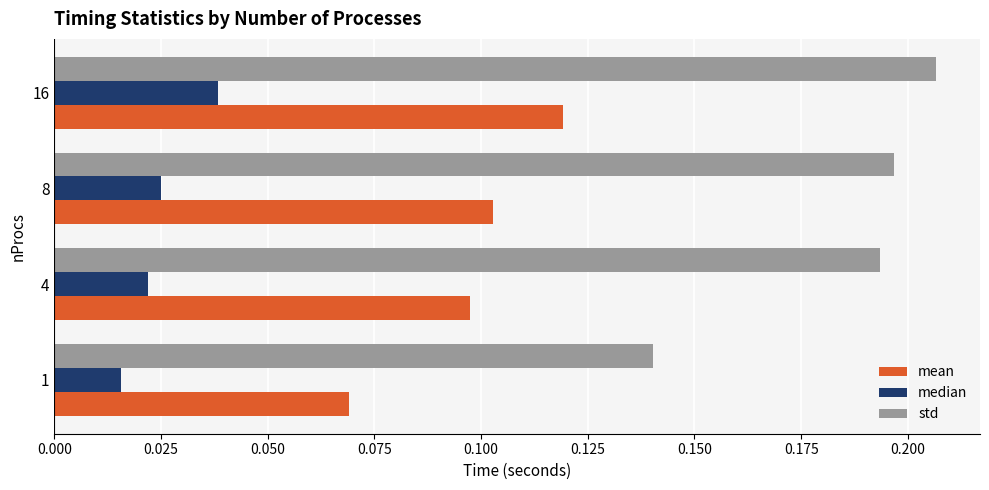

Count the std values in the range 0 to 1.

4